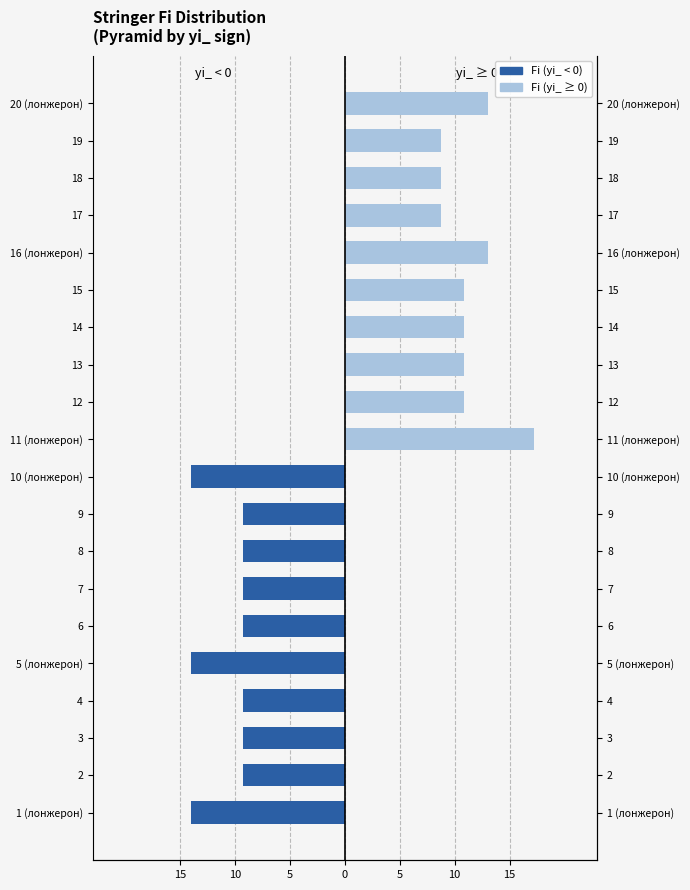

What are all the series names shown in the legend?

Fi (yi<0), Fi (yi≥0)